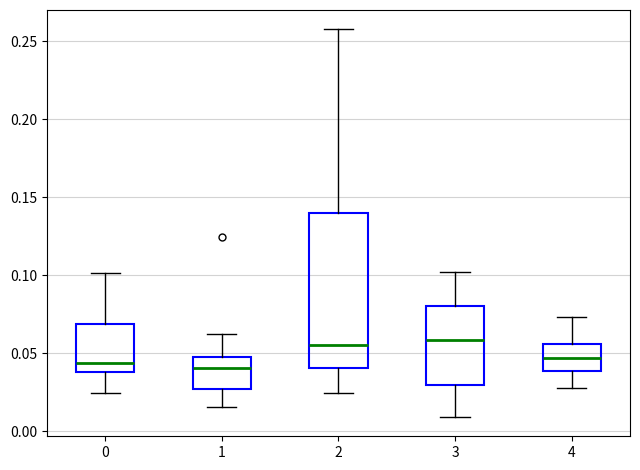

Reading left to right, read every box against the y-axis: the position of its median line, the range the box covers, and the ends of its whiskers. The values are not printed on the chart, so give them approximately, as read against the axis.

0: median 0.045, box 0.040 to 0.070, whiskers 0.025 to 0.100
1: median 0.040, box 0.025 to 0.045, whiskers 0.015 to 0.065
2: median 0.055, box 0.040 to 0.140, whiskers 0.025 to 0.260
3: median 0.060, box 0.030 to 0.080, whiskers 0.010 to 0.100
4: median 0.045, box 0.040 to 0.055, whiskers 0.030 to 0.075